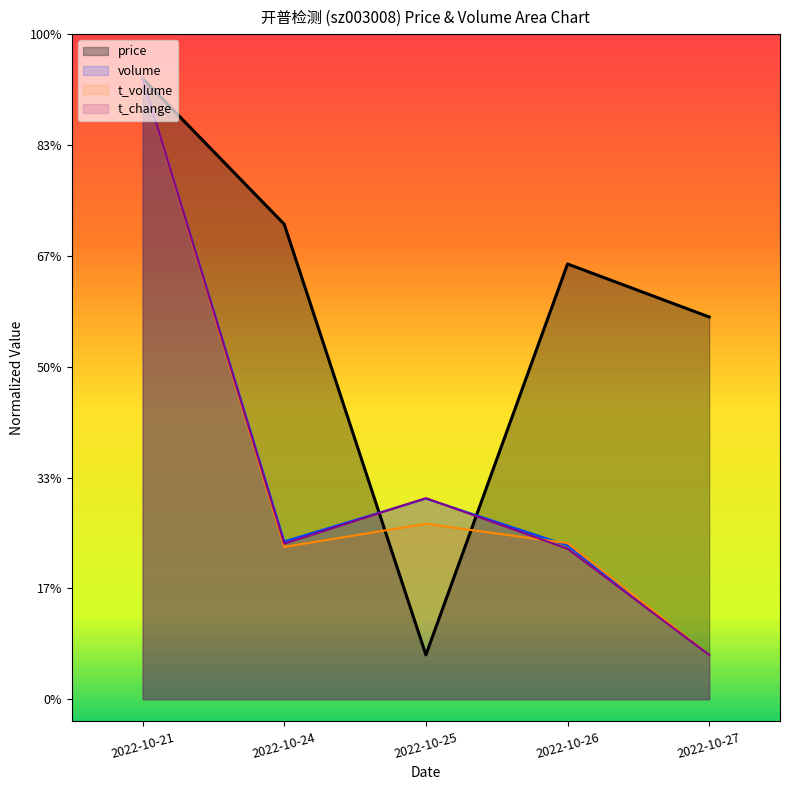

What are all the series names shown in the legend?

price, volume, t_volume, t_change